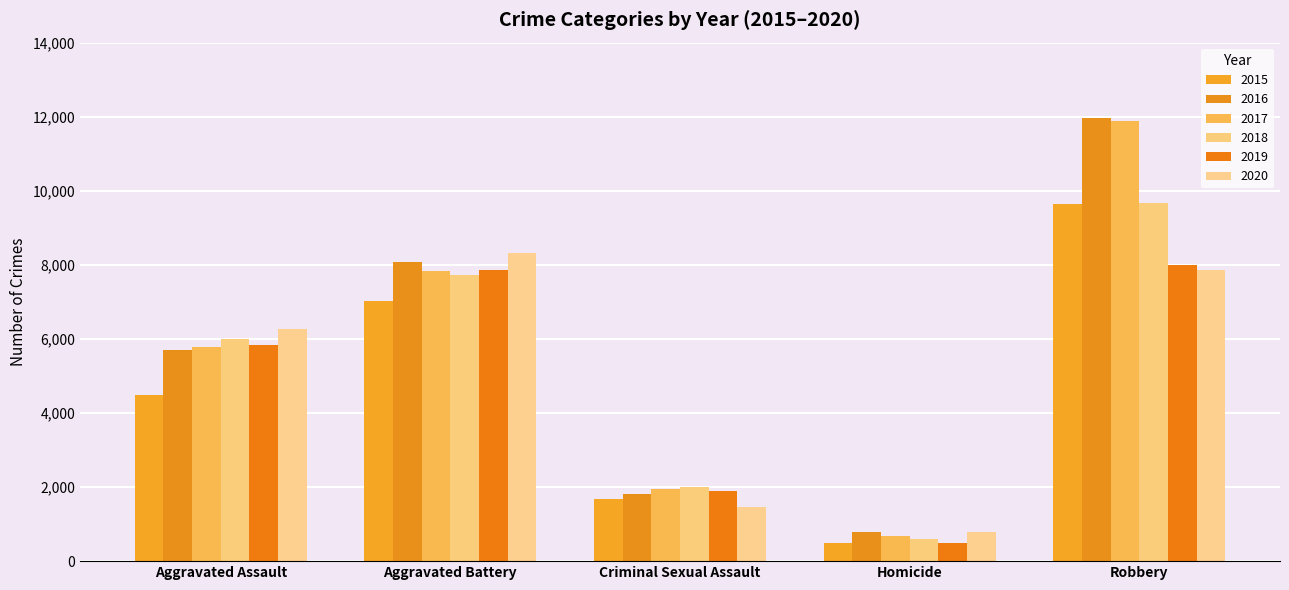

At Criminal Sexual Assault, list the series in order from largest to smallest.

2018, 2017, 2019, 2016, 2015, 2020